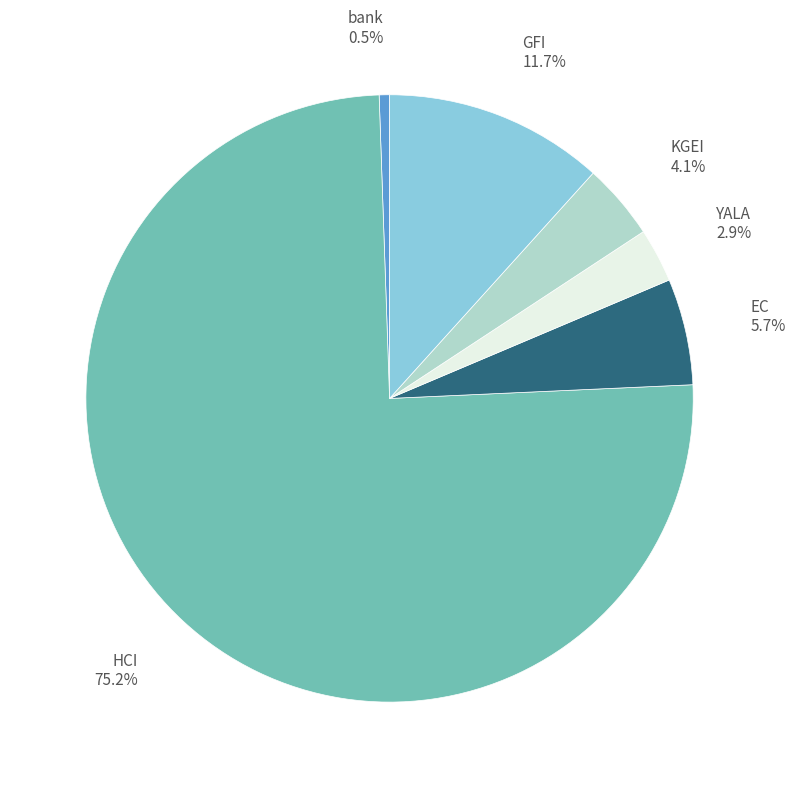

Is the sum of KGEI and bank greater than half?

No